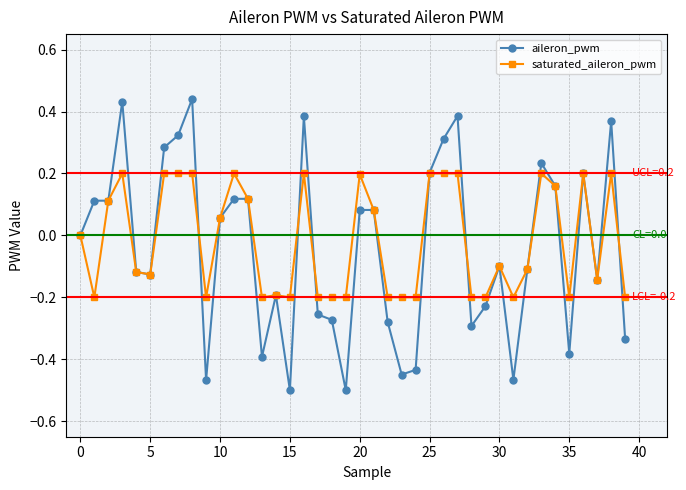

List the series in order of their overall mean, lowest first.

aileron_pwm, saturated_aileron_pwm